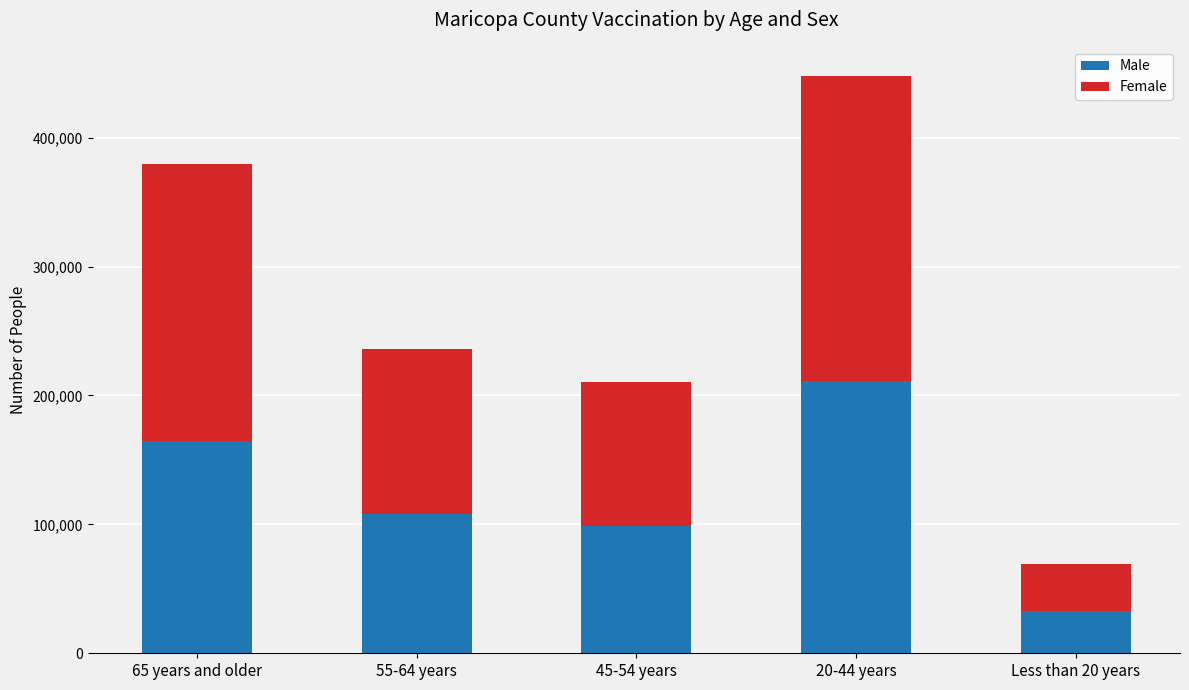

Does the chart contain any negative values?

No